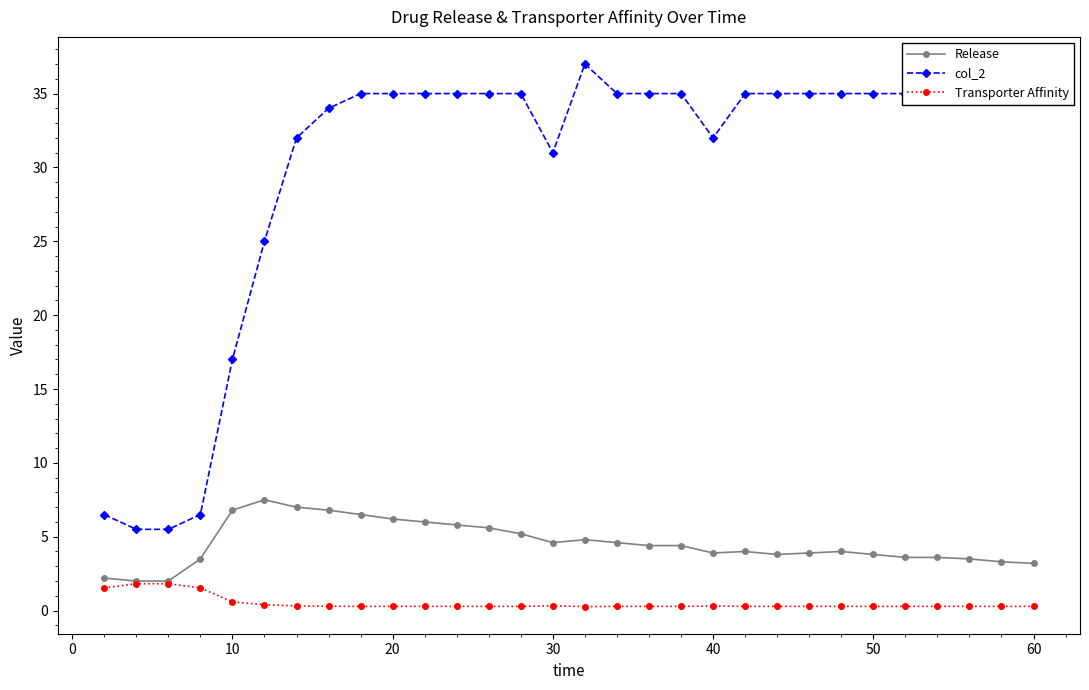

At how many categories does at least one series exceed 23?

25